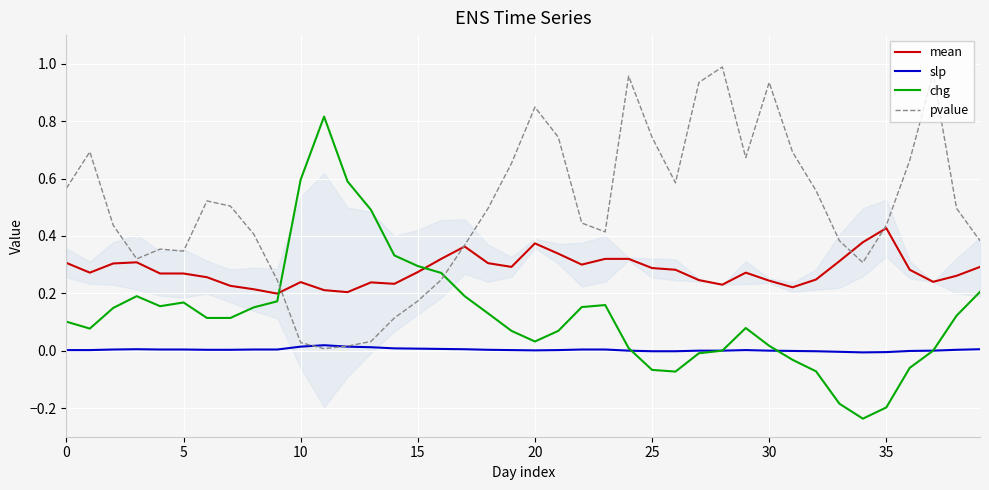

Which series has the largest total across all categories?

pvalue